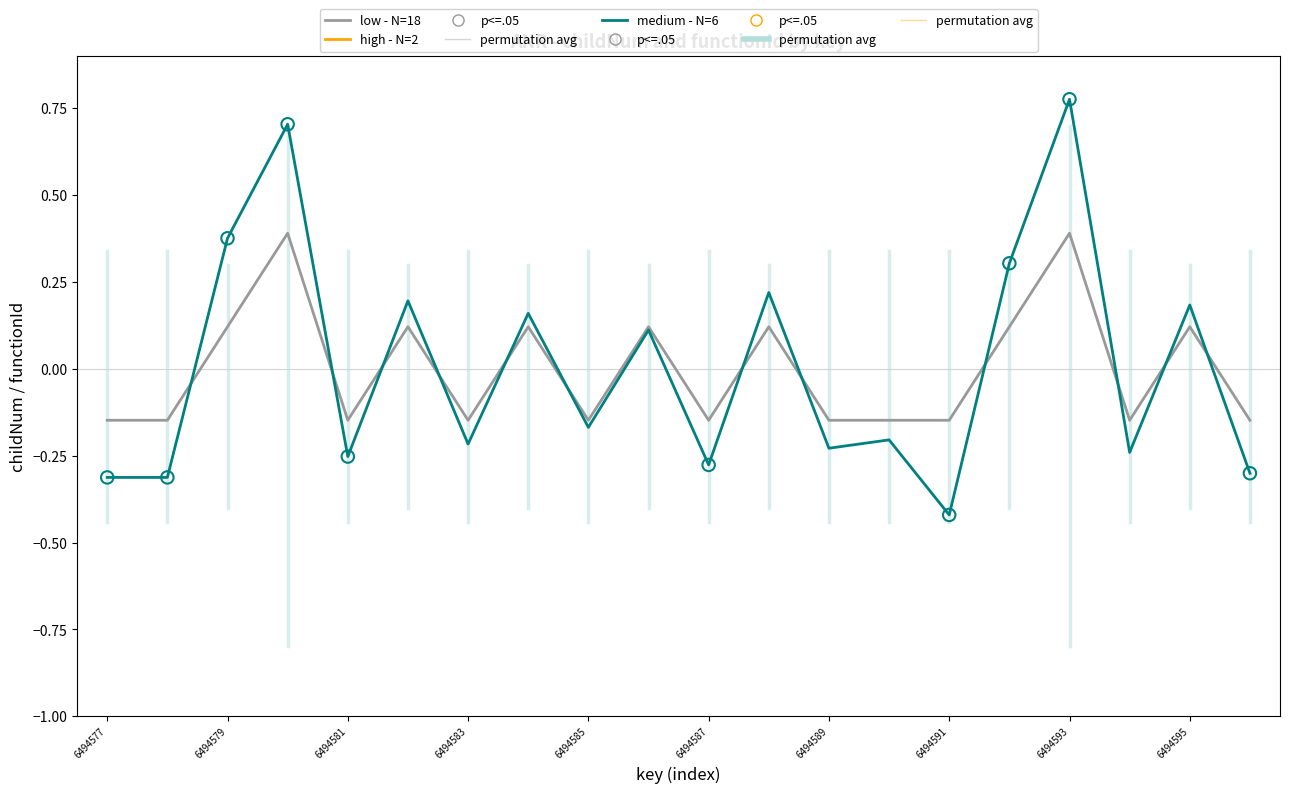

Which series has the widest spread of values?

medium - N=6